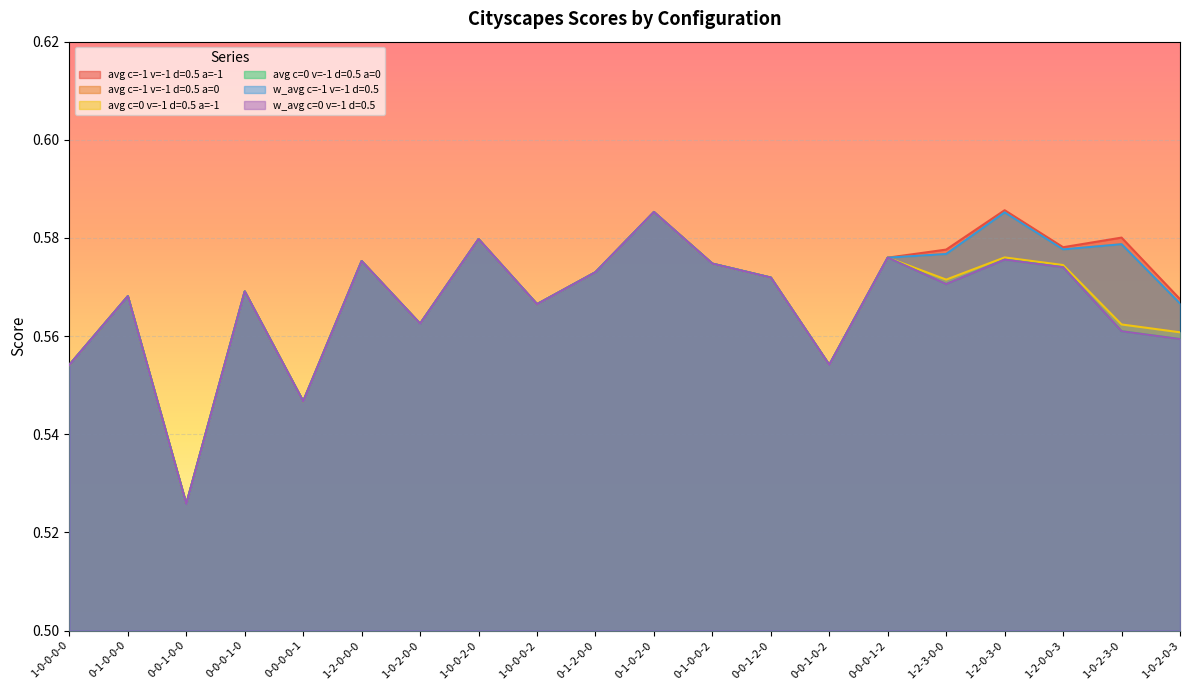

At which category does avg c=-1 v=-1 d=0.5 a=0 reach its first local peak?

0-1-0-0-0